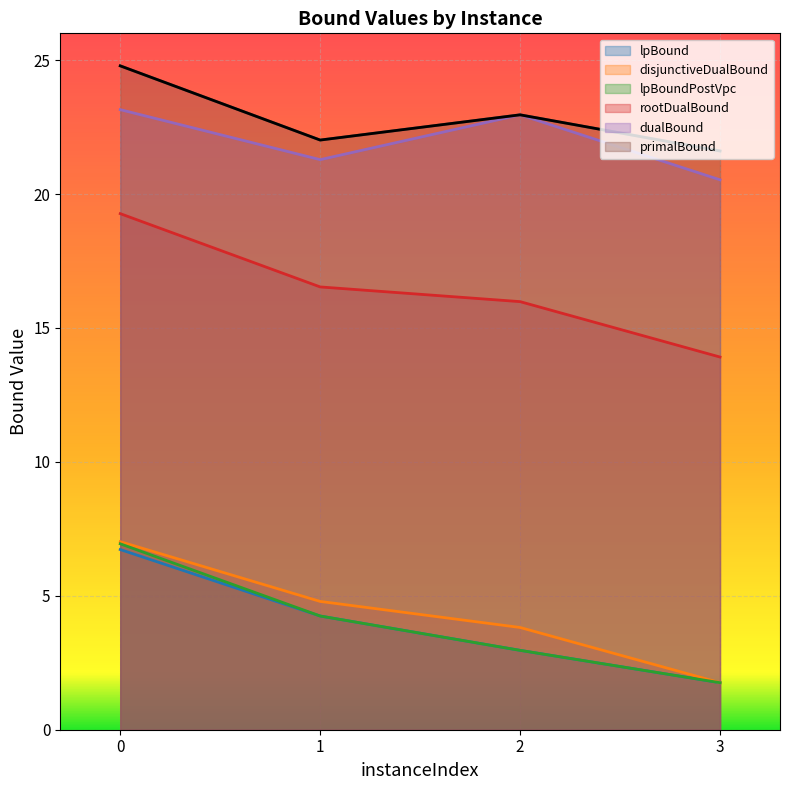

What is the total value across all series at 0?

87.9